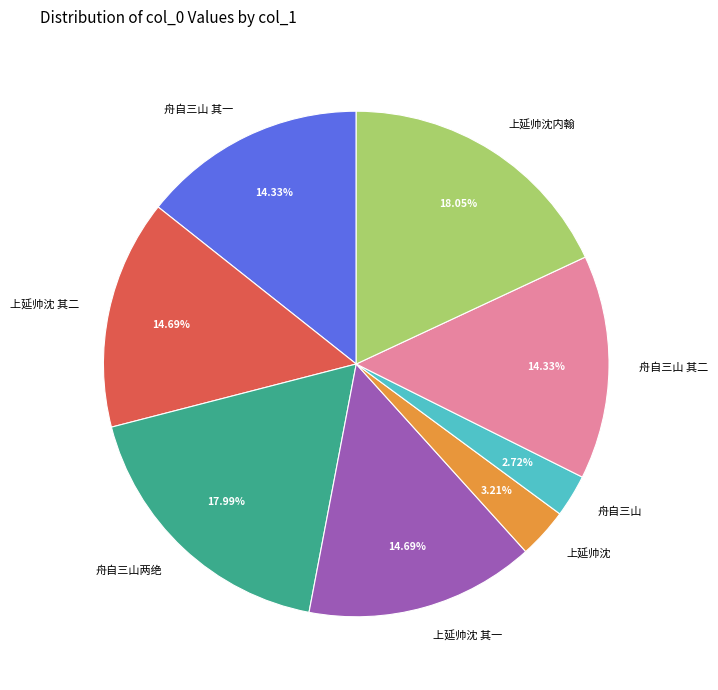

How many segments does this pie chart have?

8